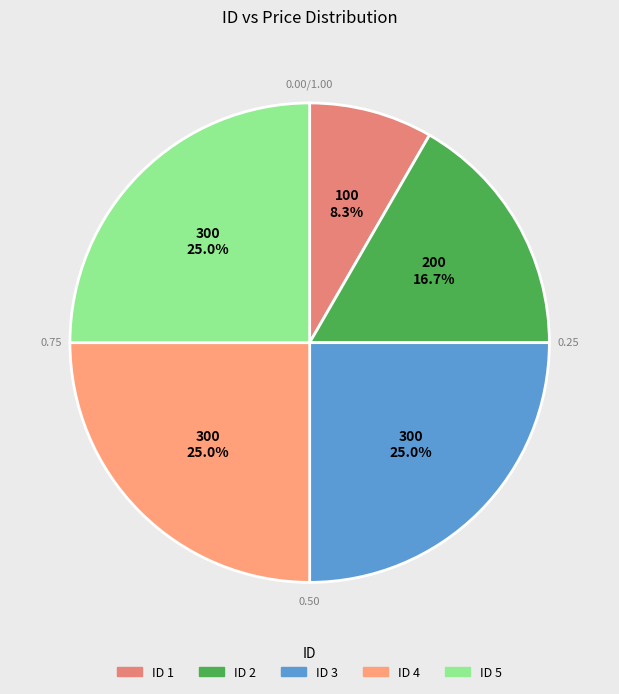

How many segments does this pie chart have?

5